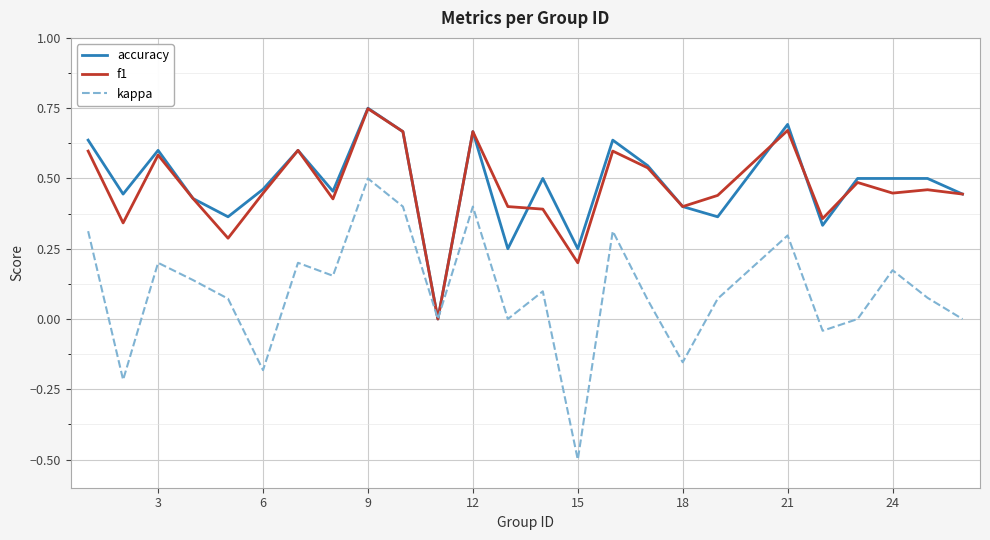

What is the smallest value displayed?

-0.5